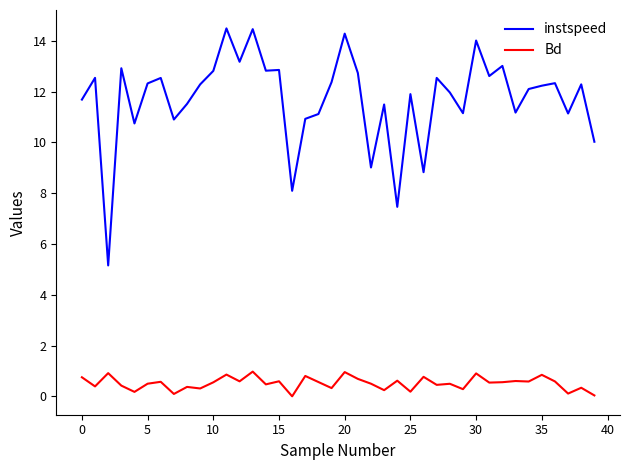

What are all the series names shown in the legend?

instspeed, Bd